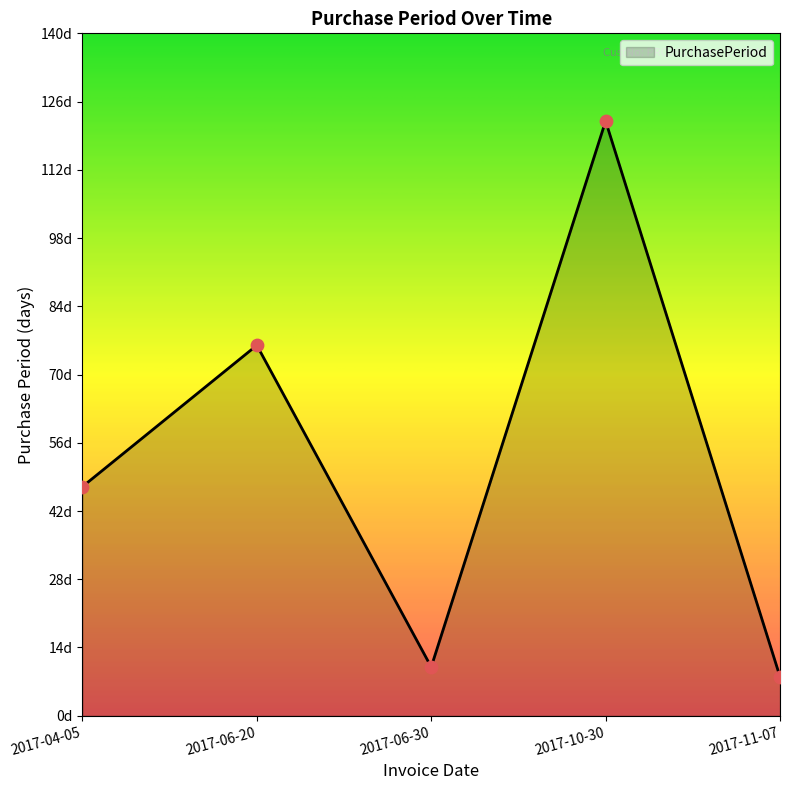

What is the change in value from 2017-06-30 to 2017-11-07?

-2